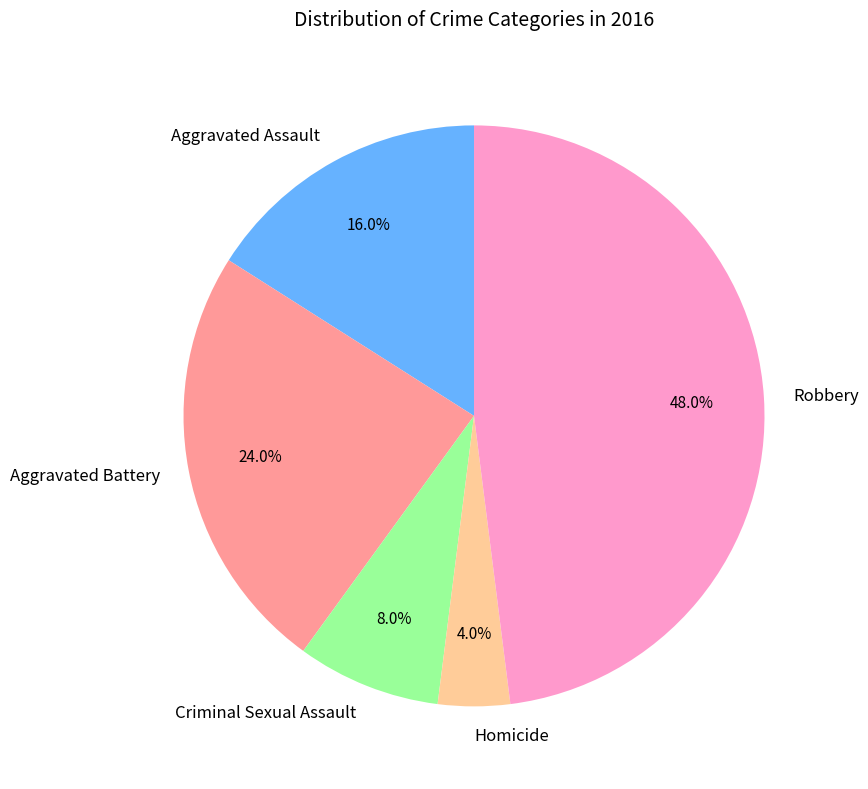

What percentage is the Aggravated Battery slice, to the nearest percent?

24%